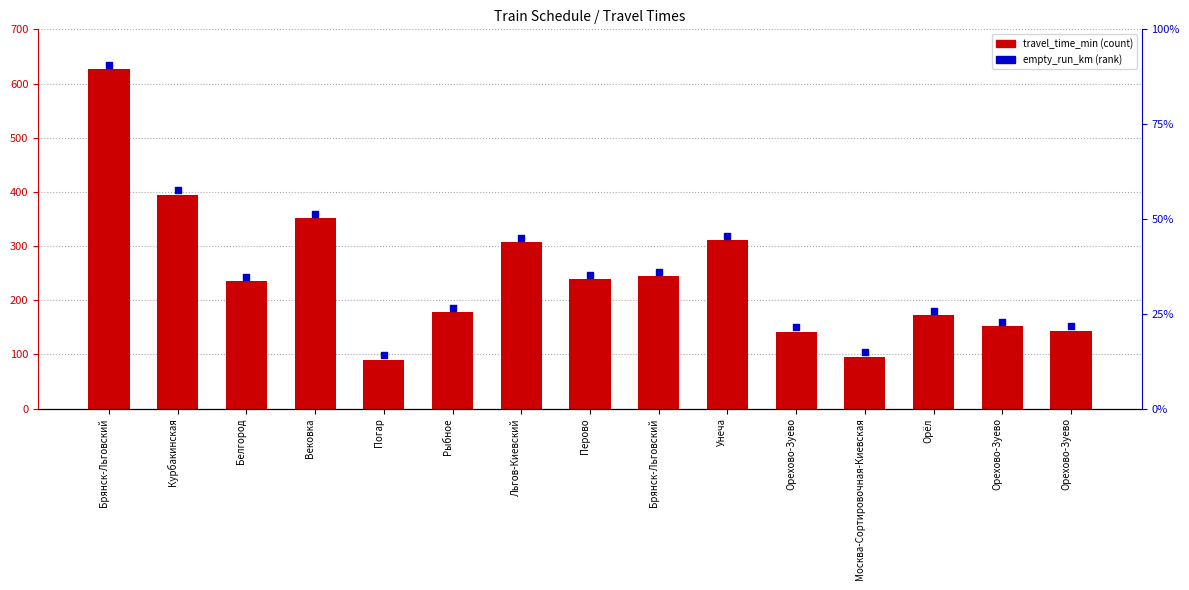

Is the value of empty_run_km at Рыбное greater than the value of travel_time_min at Орехово-Зуево?

Yes